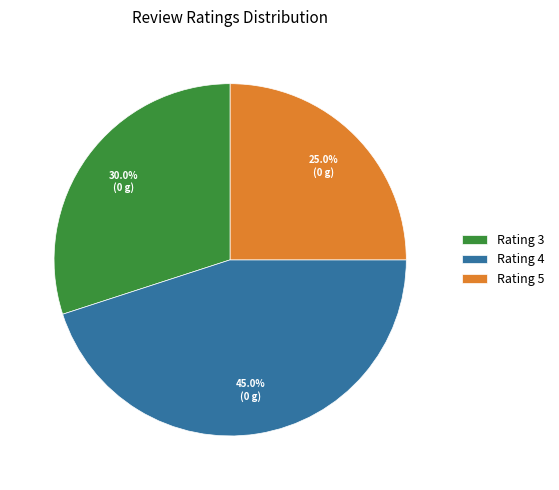

Is there a majority slice in this chart?

No